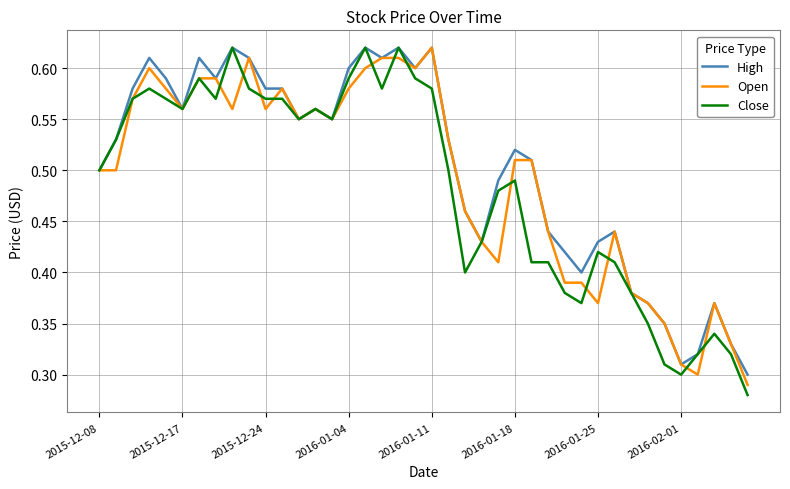

What are all the series names shown in the legend?

High, Open, Close